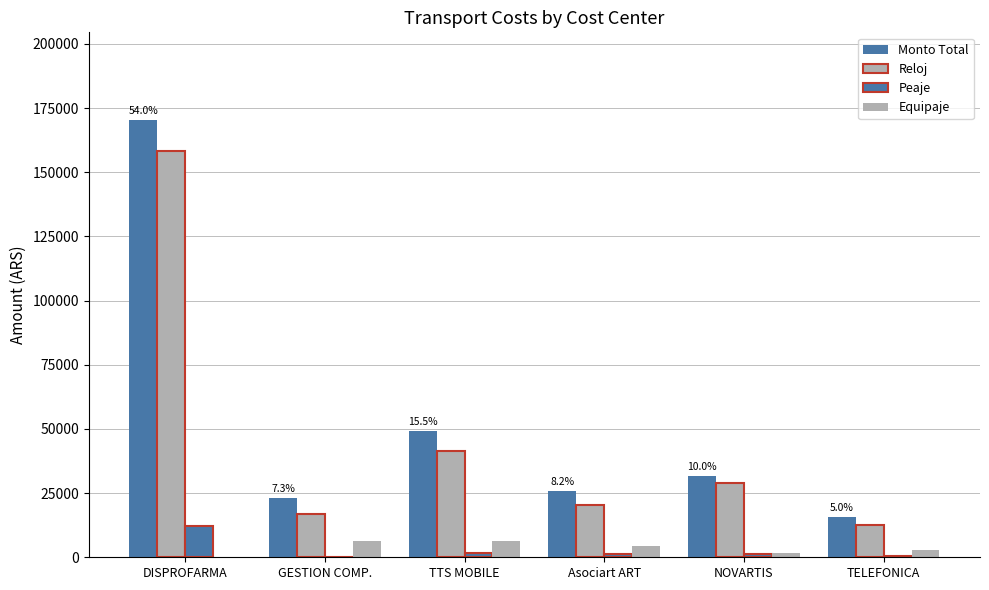

How many distinct data groups are displayed?

4